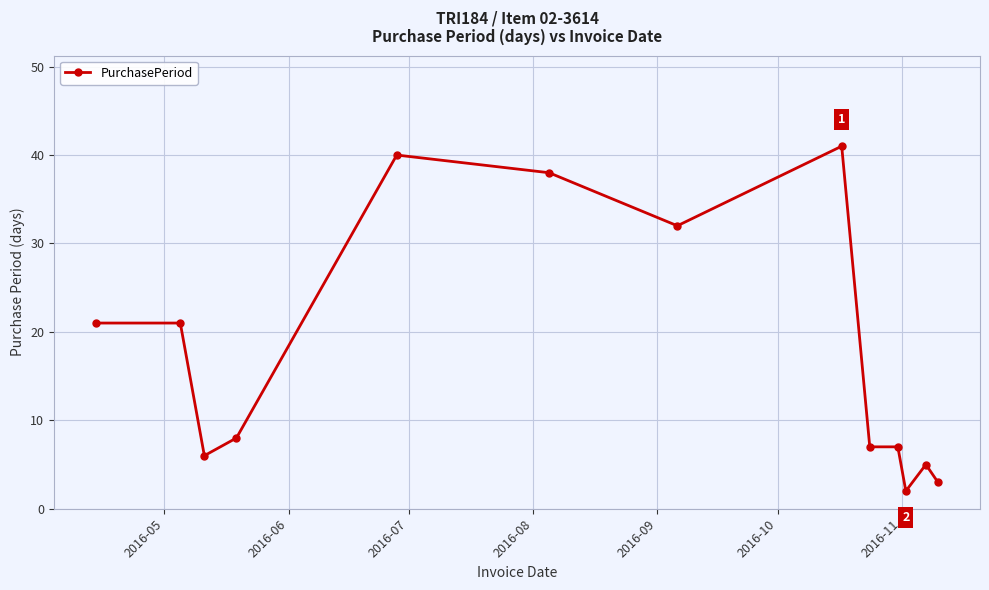

What is the value of the 9th point from the left?

7